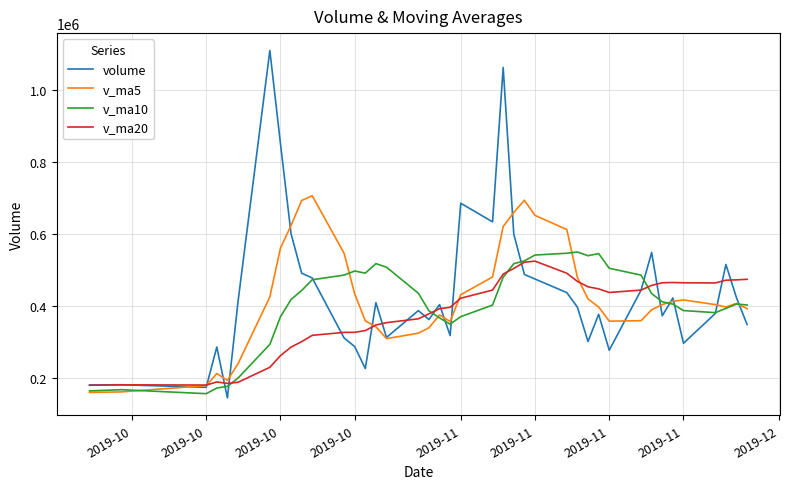

What is the minimum value shown in the chart?

146053.4